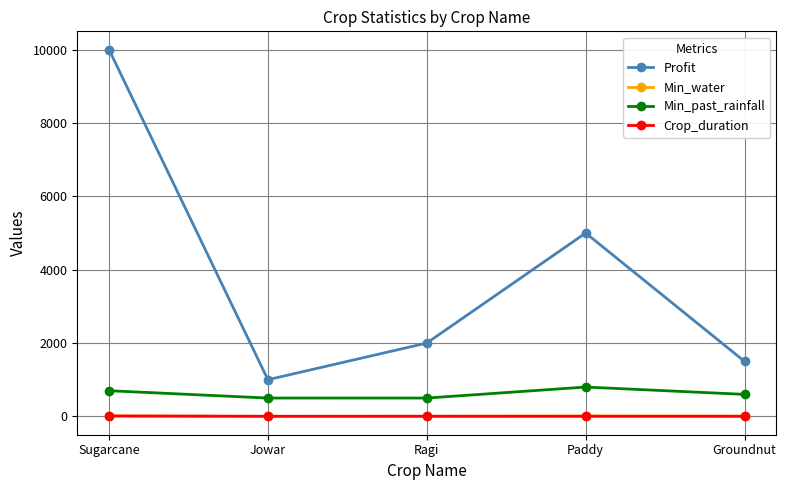

Which category has the highest value across all series?

Sugarcane